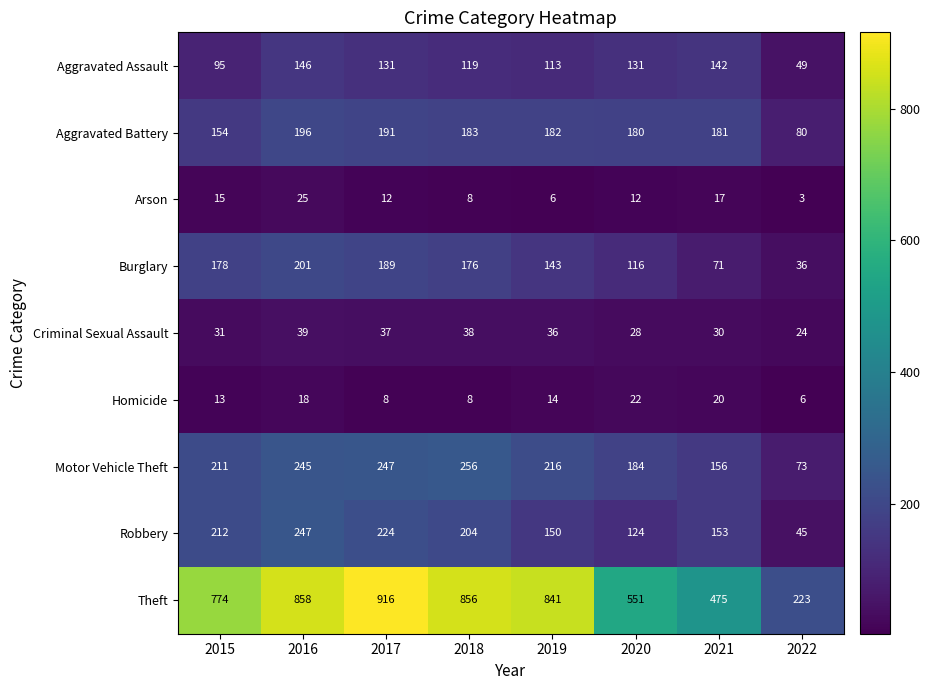

What is the difference between the maximum and minimum values in the Criminal Sexual Assault series?

15